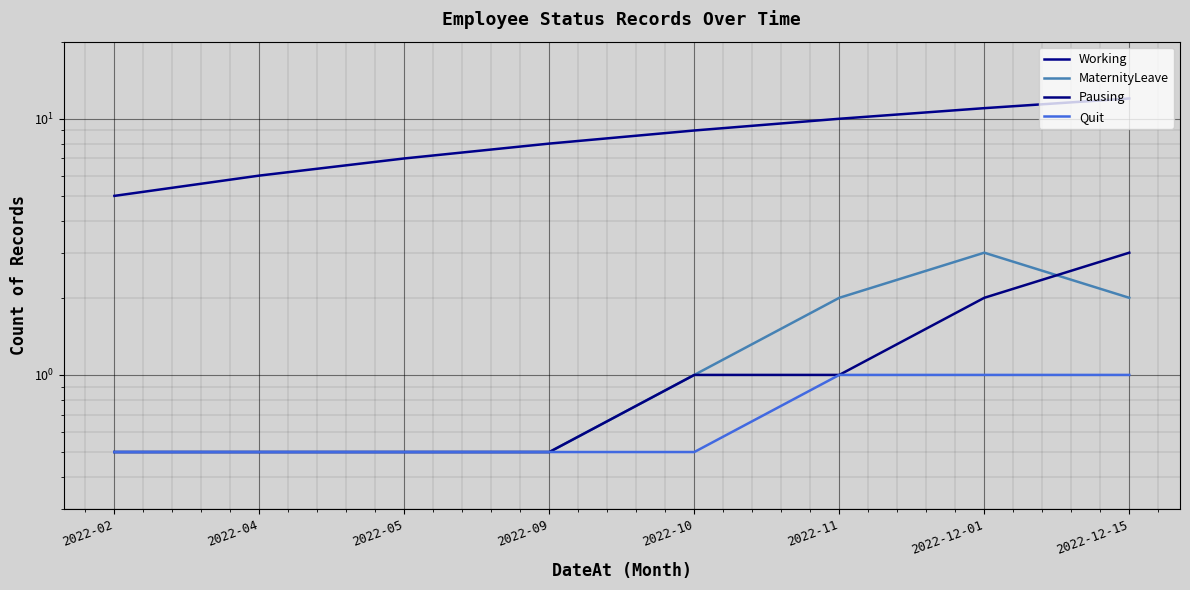

How many Quit values are between 0 and 1?

8